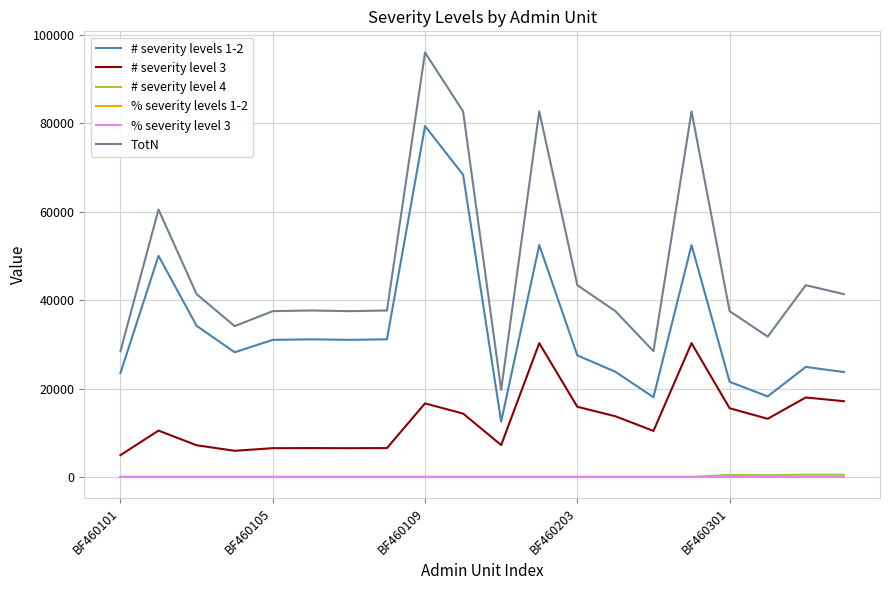

Which series has the largest range (max minus min)?

TotN